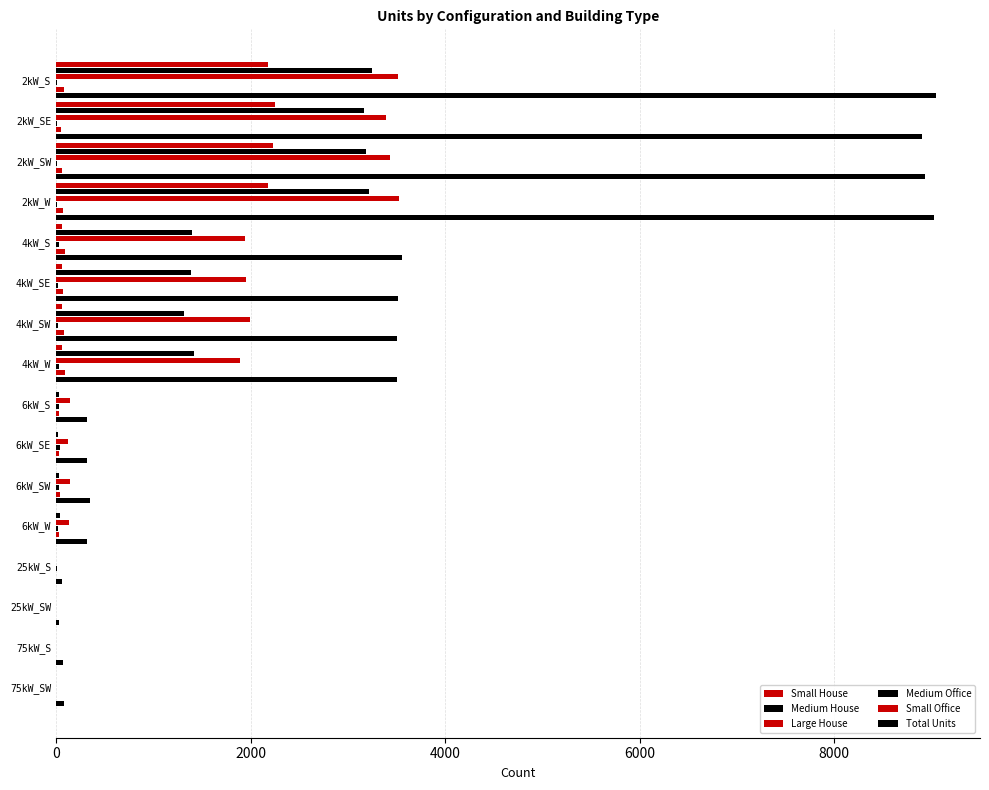

Count the number of data series in this chart.

6